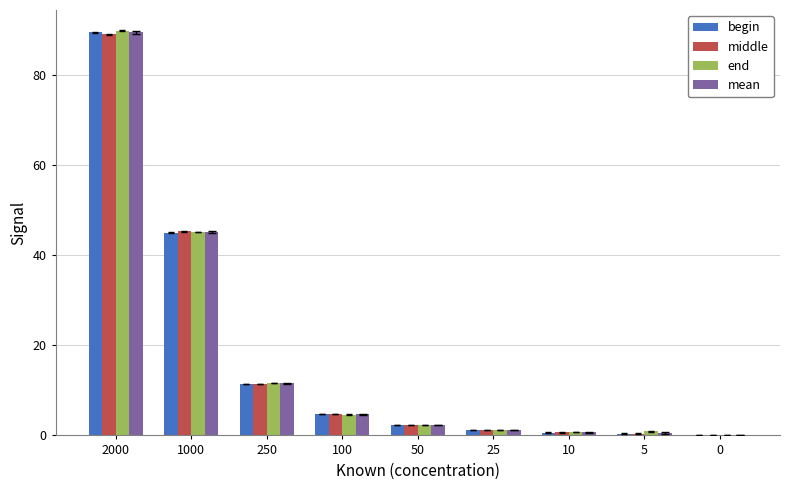

Where is mean nearest to the value 44?

1000